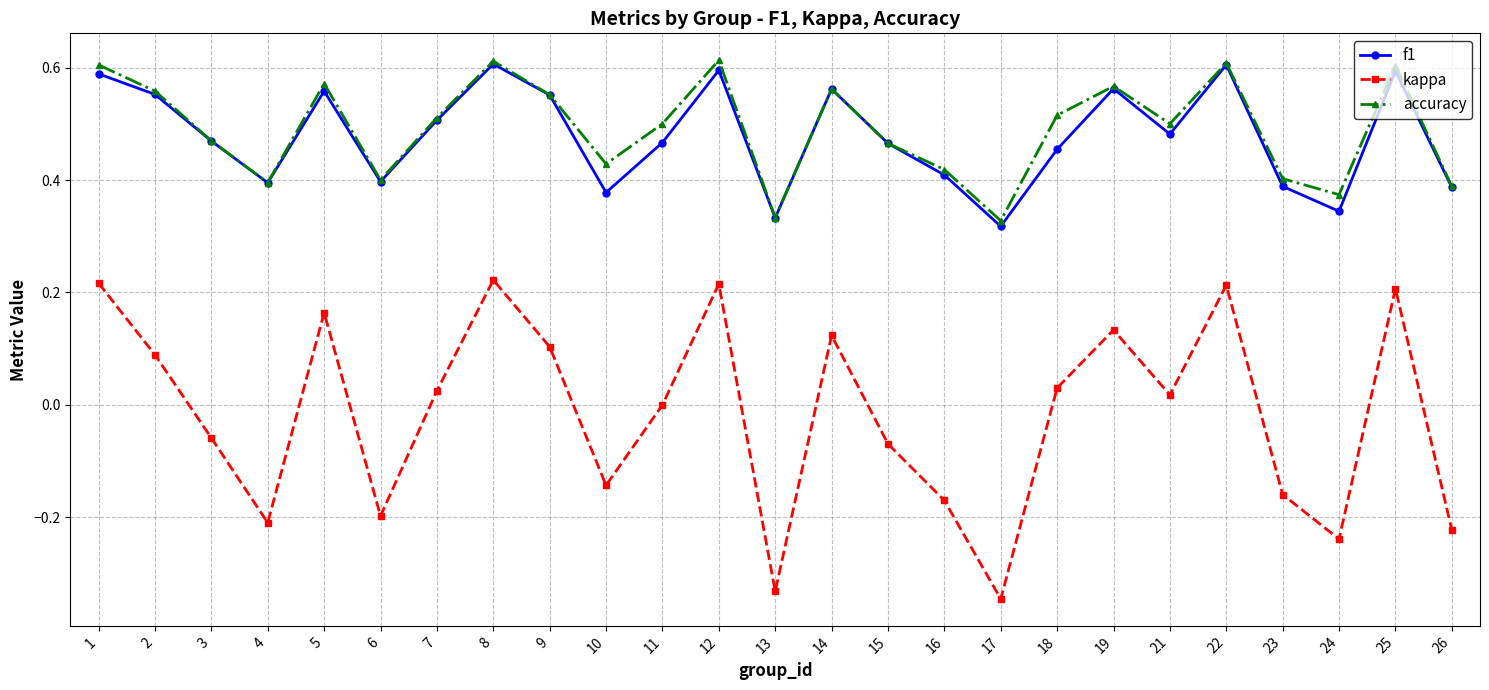

Is this an area chart (filled region under the line)?

No